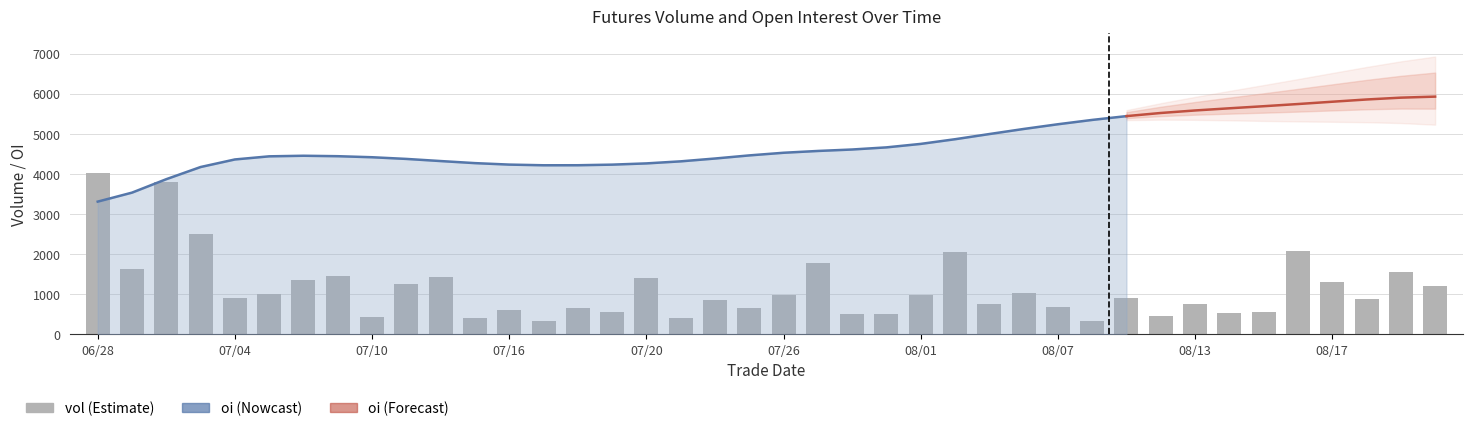

Does the chart contain stacked bars?

No